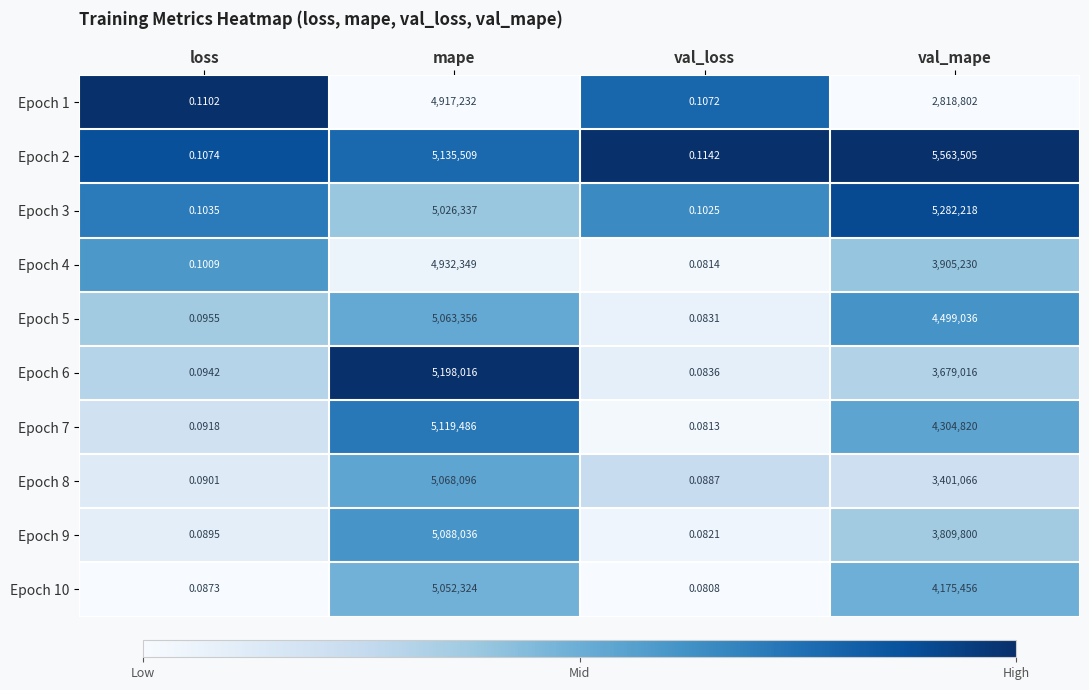

At which label does Epoch 2 reach its peak?

val_mape